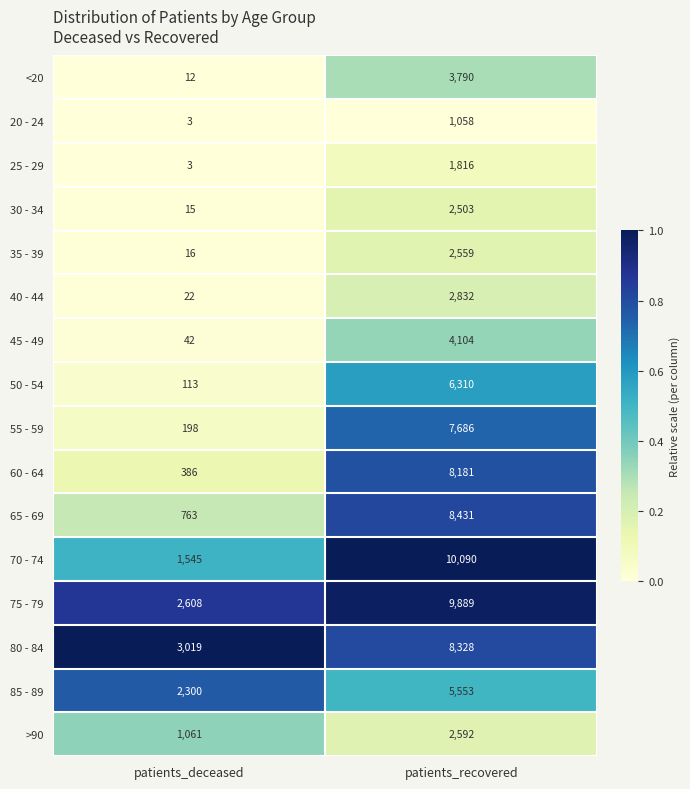

Which series has the widest spread of values?

70 - 74